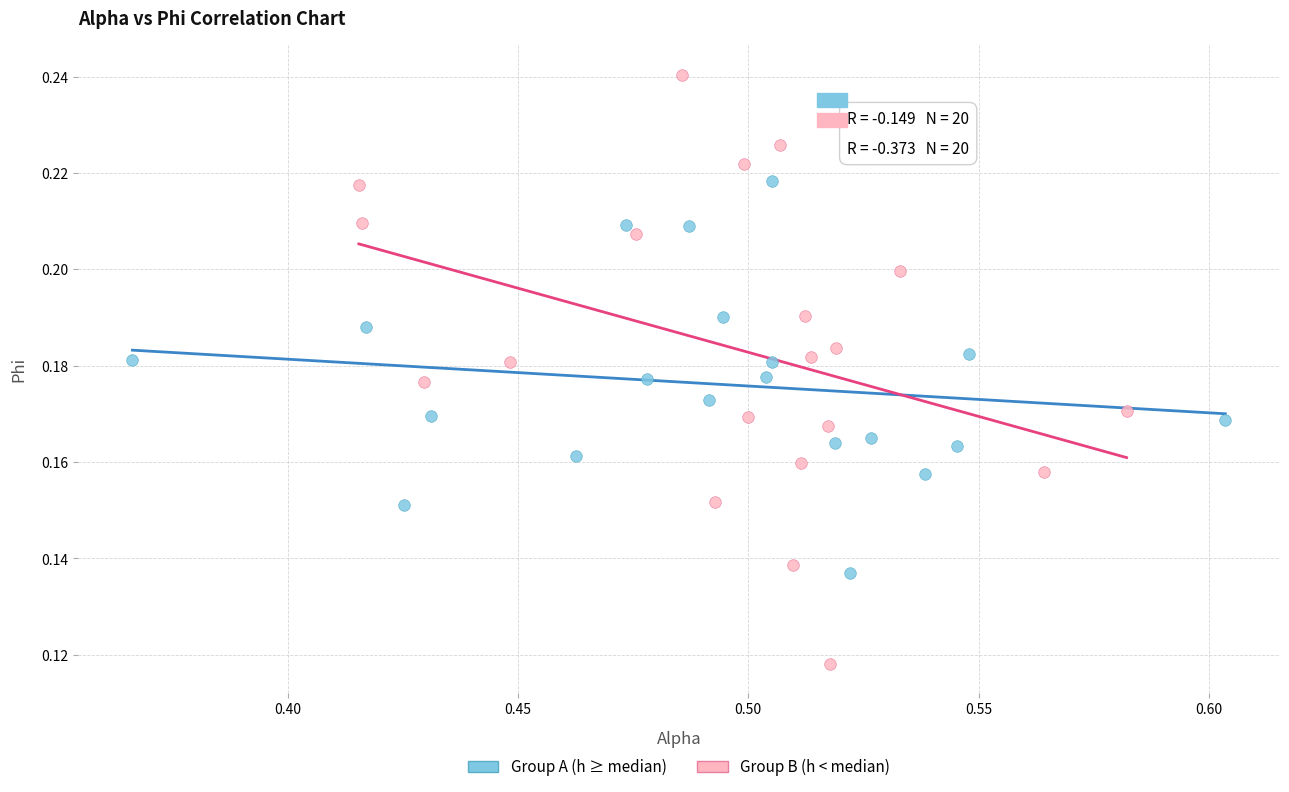

Which series reaches the maximum Y coordinate?

Group B (h < median)